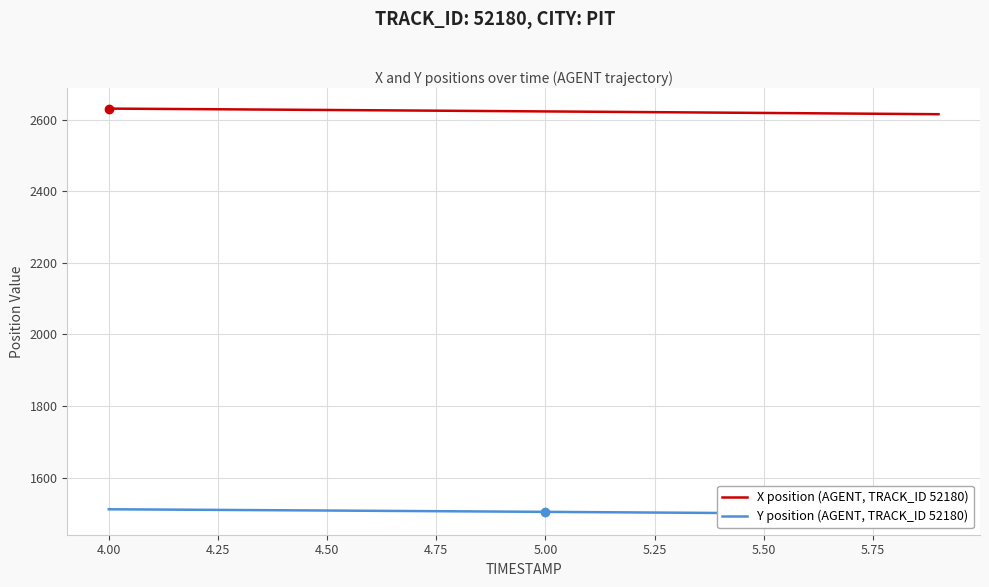

What is the minimum value for X position (AGENT, TRACK_ID 52180)?

2615.3